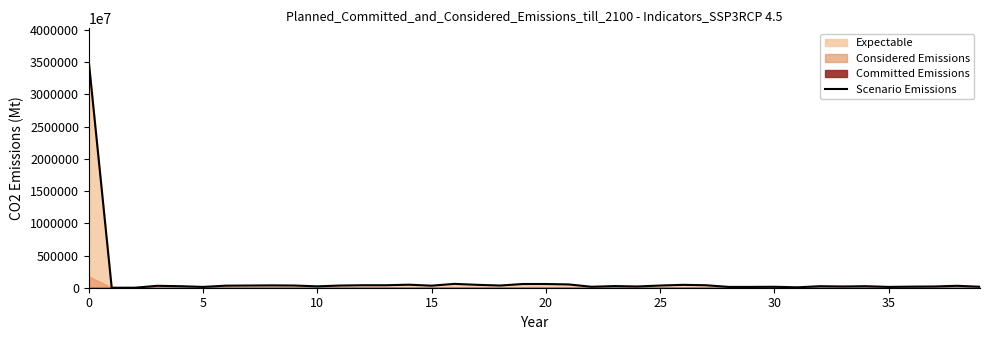

How many values are below 297500000000?

19